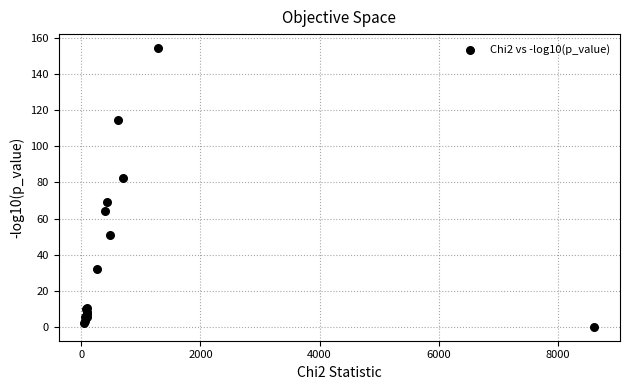

What Y value in the scatter plot is closest to 77?

82.5